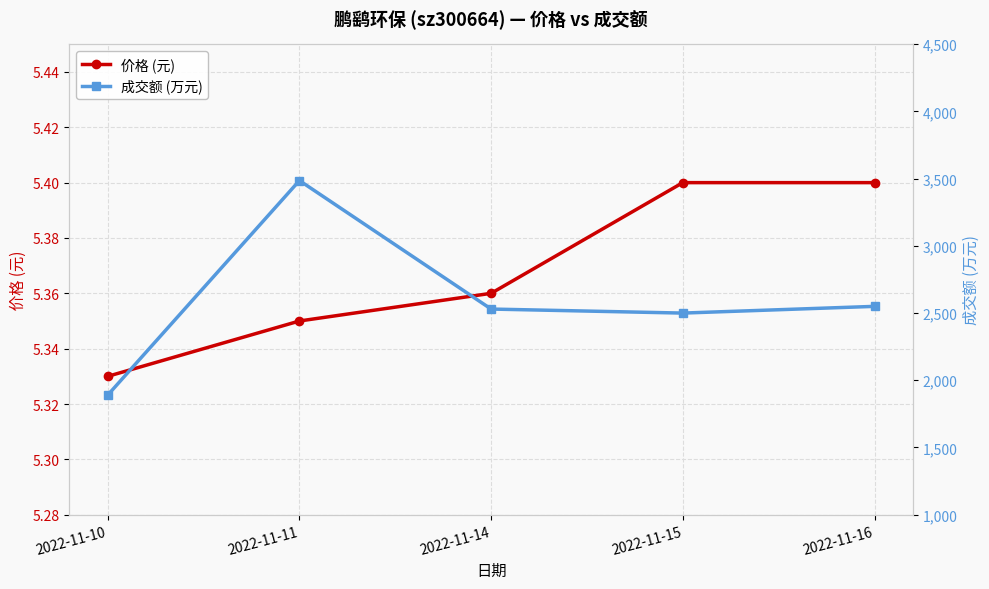

How many values in the 成交额 (万元) series exceed 2530?

2